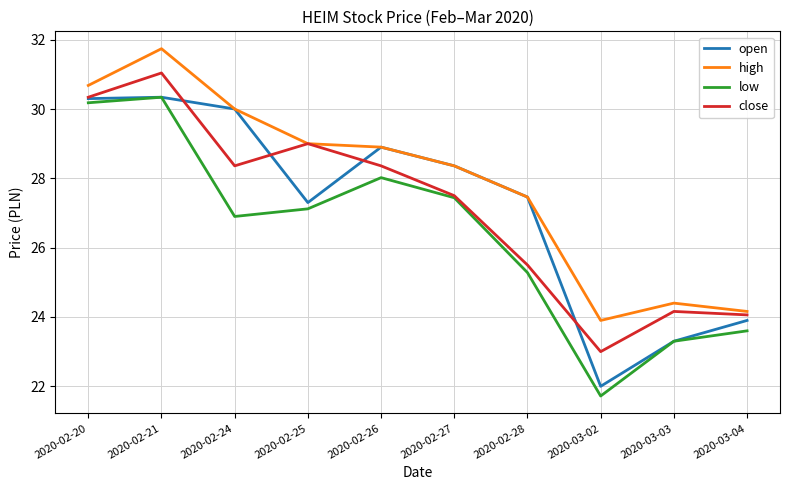

What is the minimum value shown in the chart?

21.7